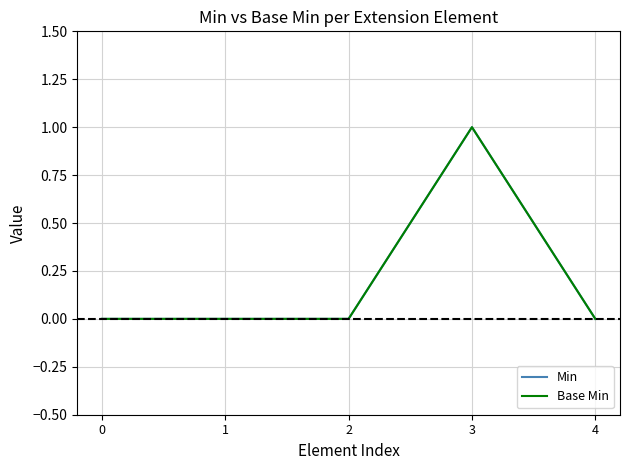

Is the value of Base Min at 1 greater than the value of Min at 4?

No